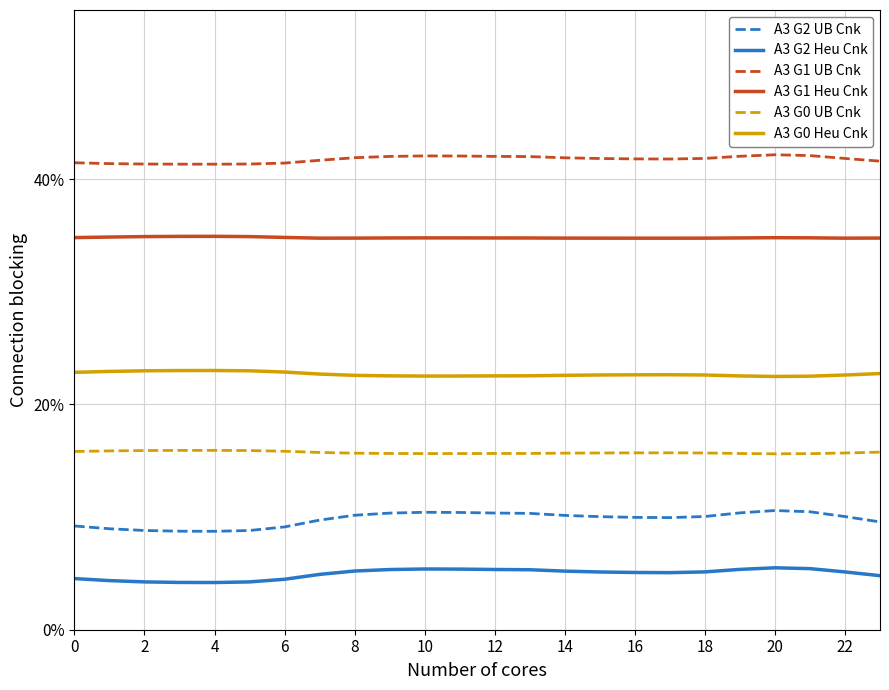

What is the greatest value displayed?

42.2